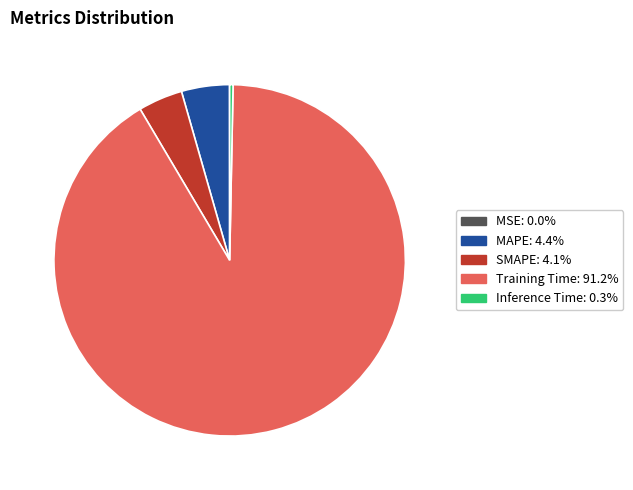

Which has a higher value, SMAPE or Training Time?

Training Time